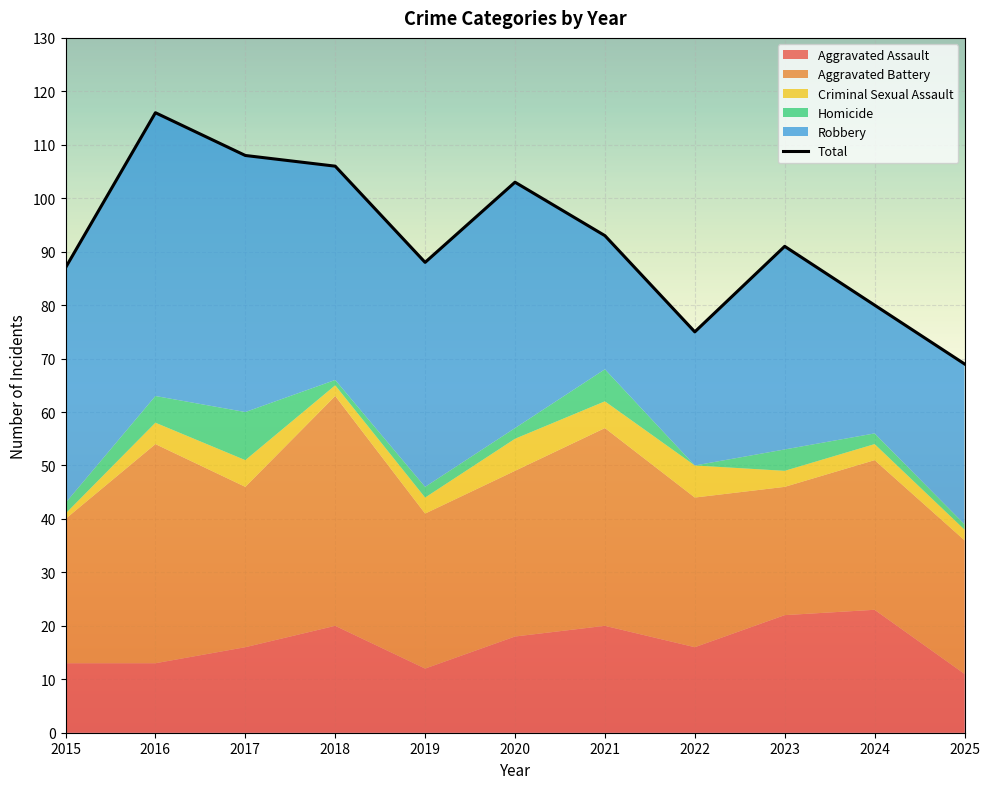

What is the difference between the second highest and second lowest values?

33